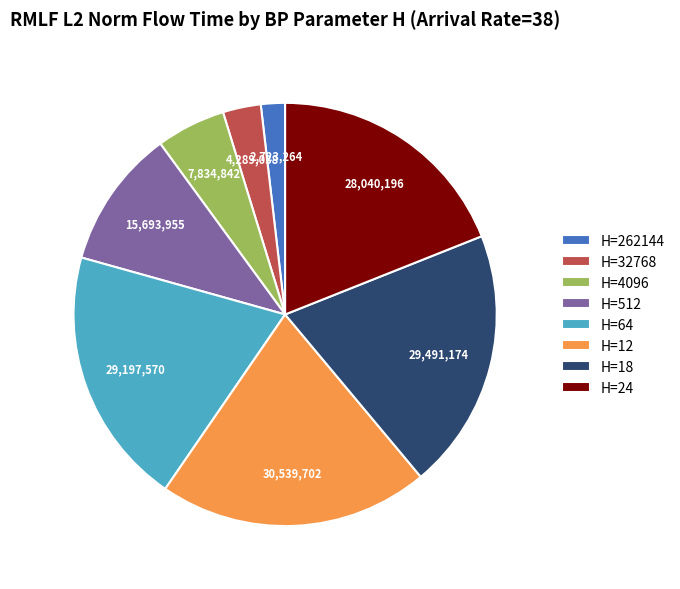

Do H=18 and H=4096 together represent more than half of the pie?

No